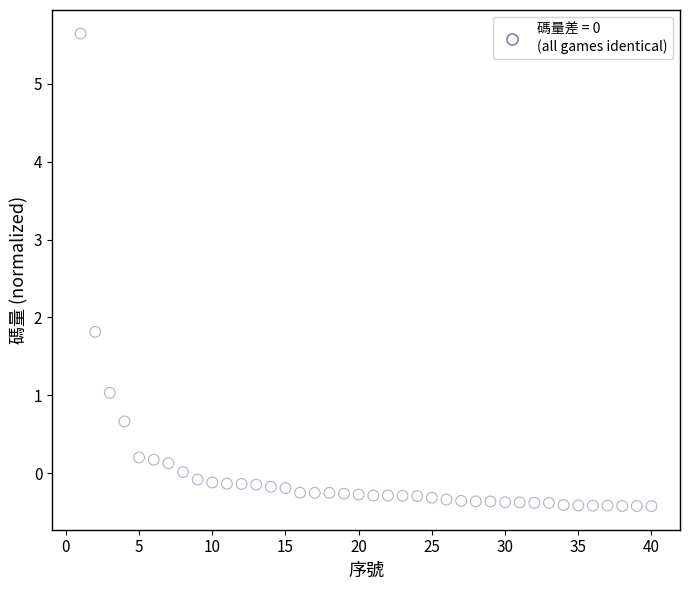

What Y value in the scatter plot is closest to 2?

1.8